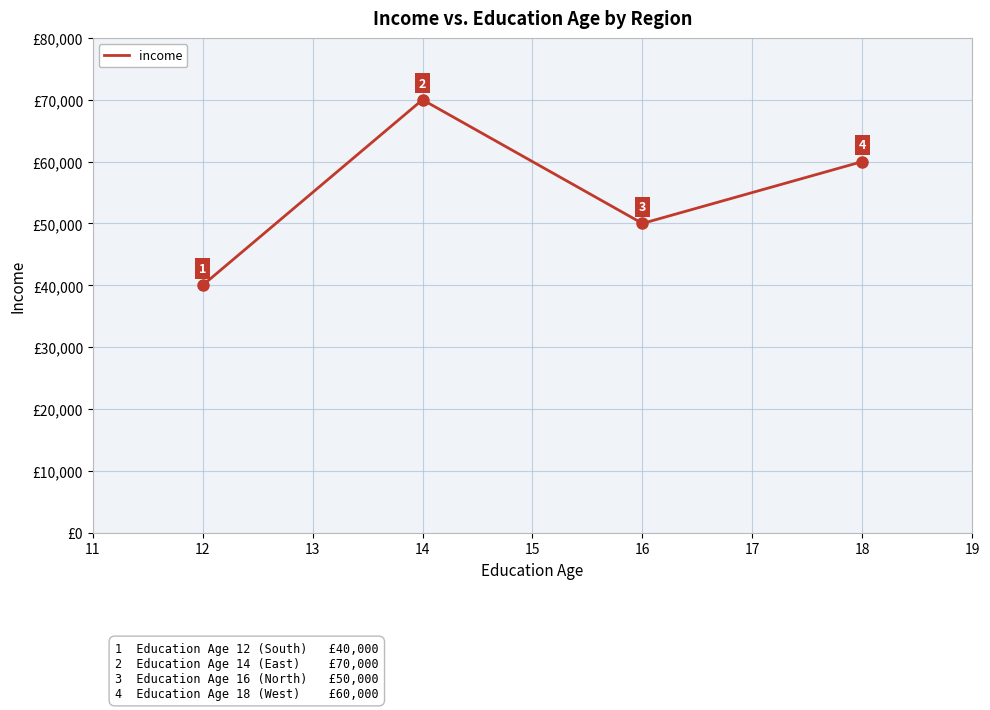

What is the maximum value shown in the chart?

70000